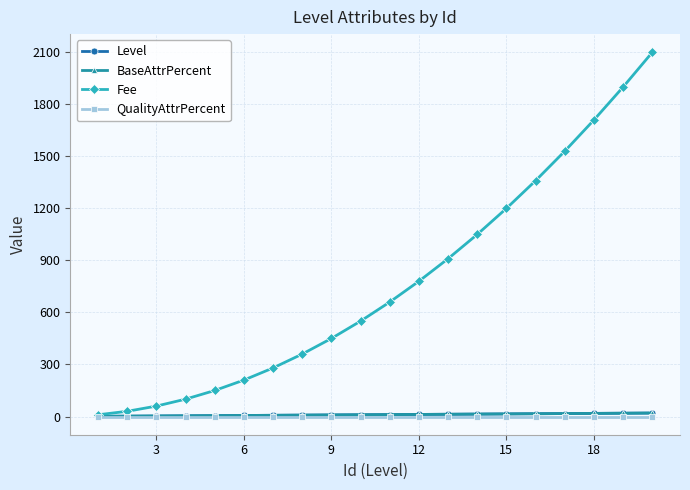

Does the chart have visible grid lines?

Yes